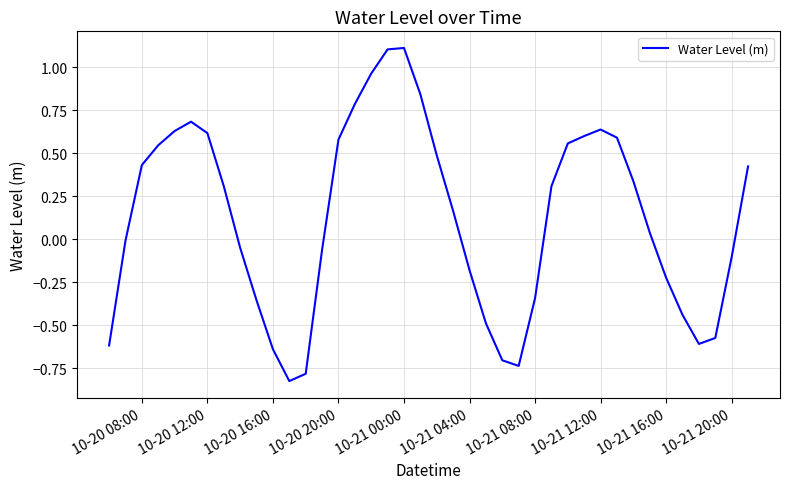

What is the greatest value displayed?

1.1